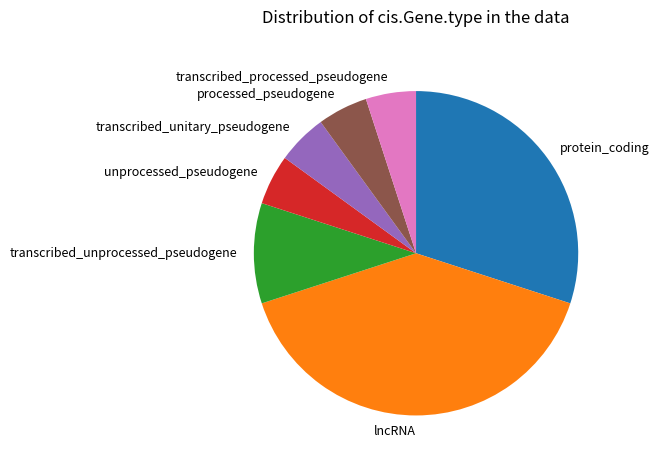

Does any single category account for the majority?

No